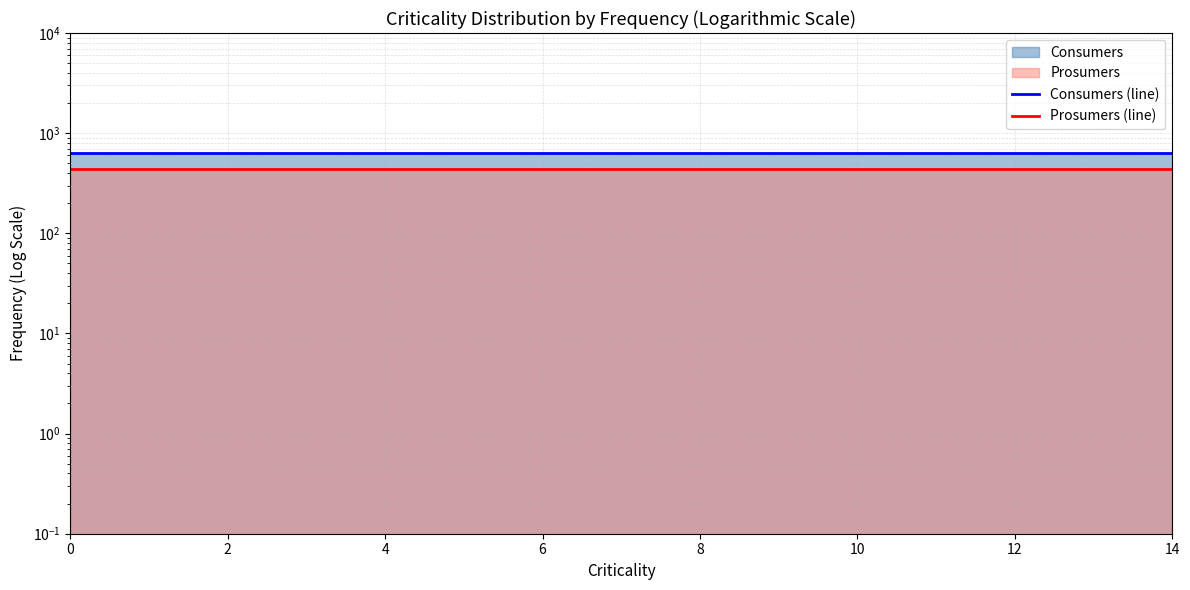

What is the sum of the Prosumers (line) values at 2 and 10?

880